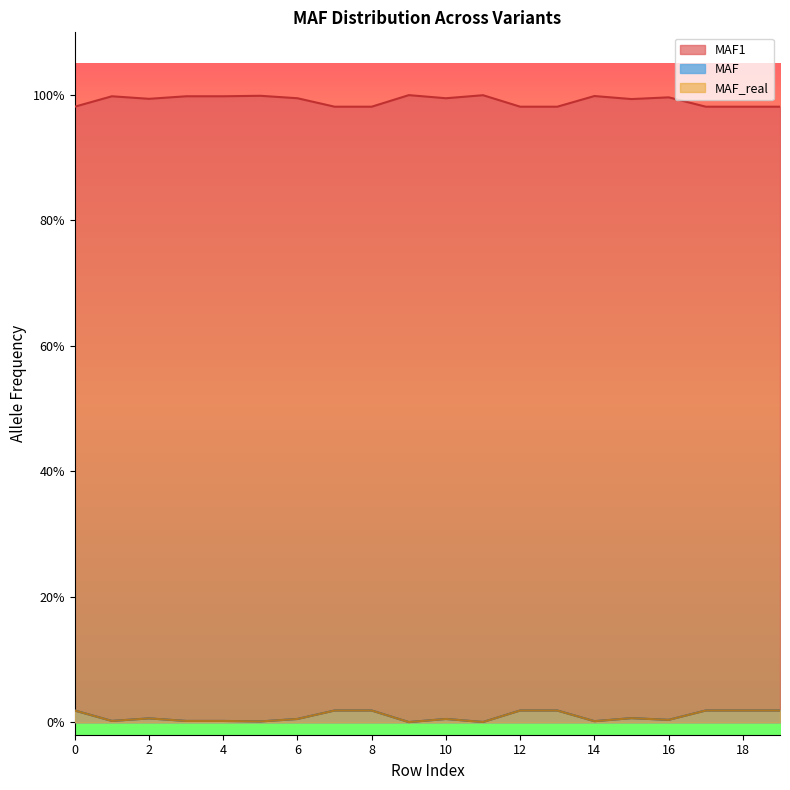

True or false: MAF1 and MAF cross at least once.

False